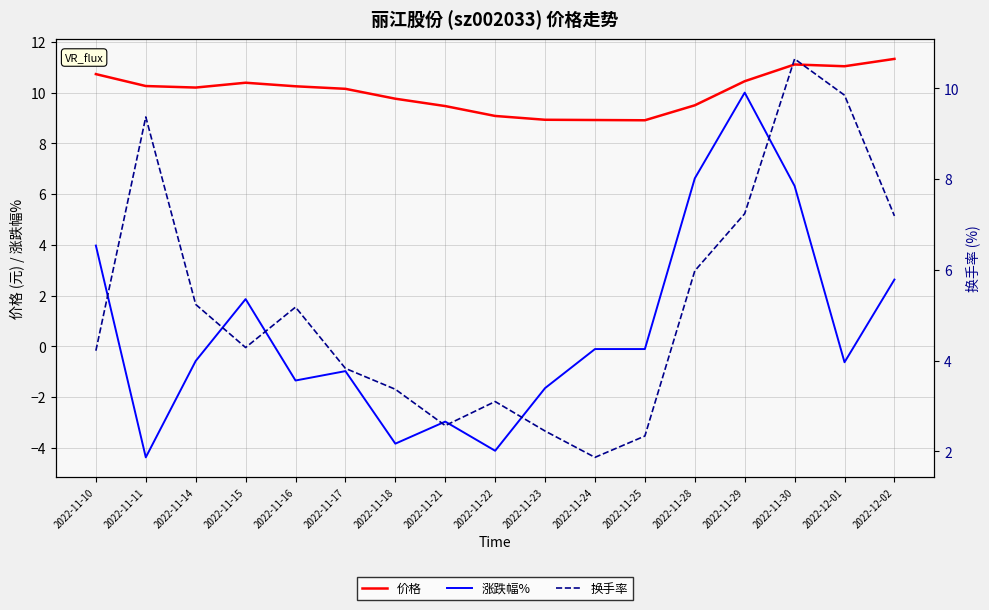

What position from the left is 2022-11-11?

2